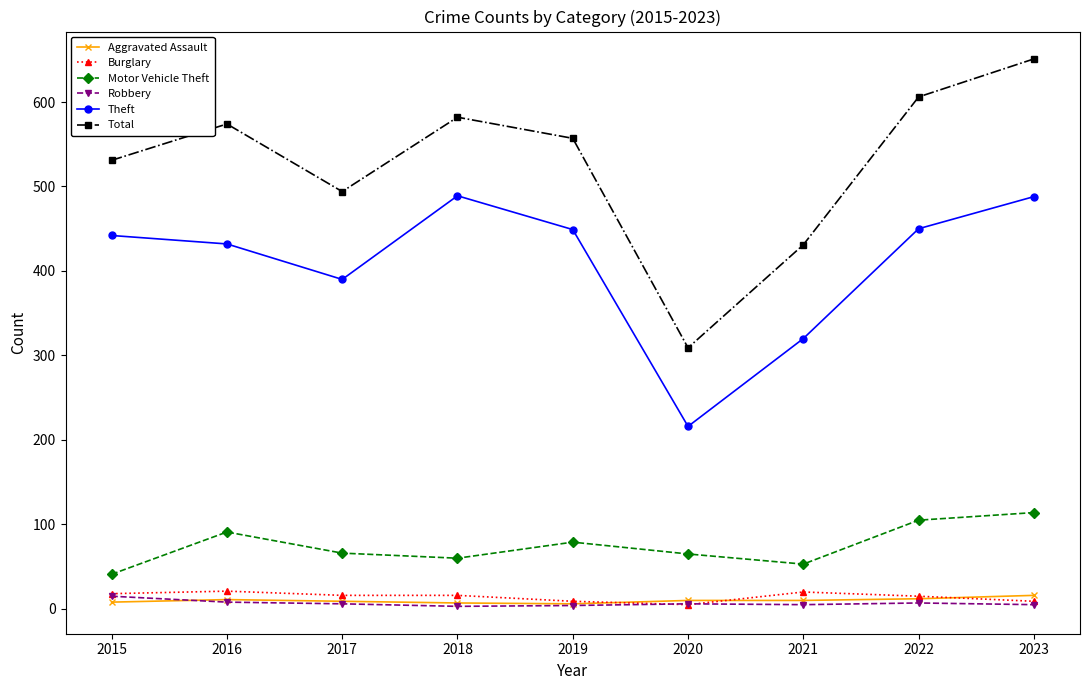

Does the chart display data point markers on the line(s)?

Yes